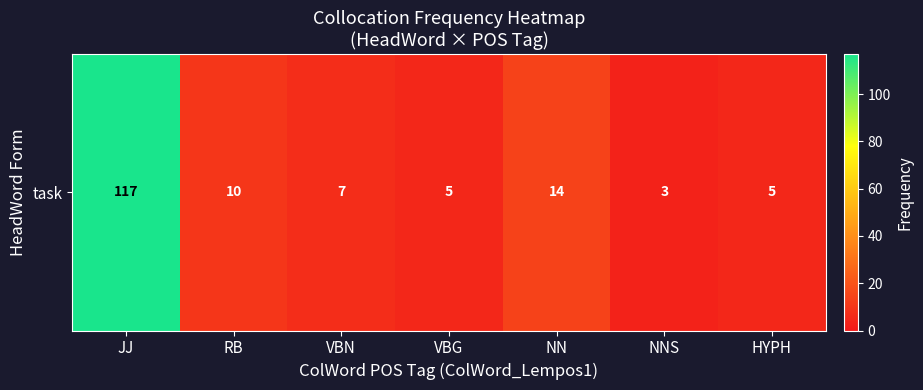

Rank the categories by value from highest to lowest.

JJ, NN, RB, VBN, VBG, HYPH, NNS